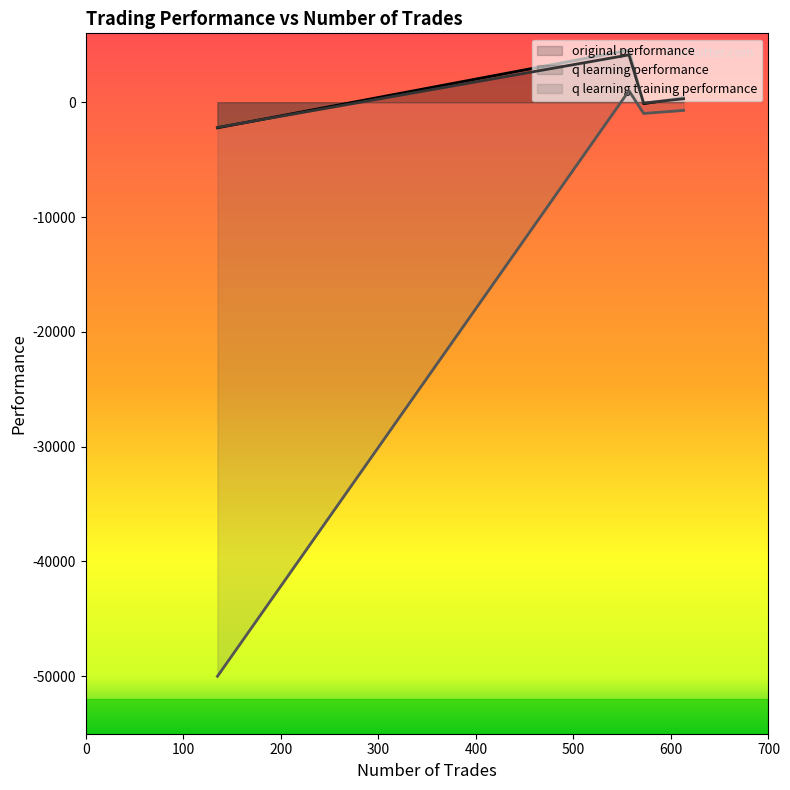

True or false: original performance and q learning training performance intersect in this chart.

False